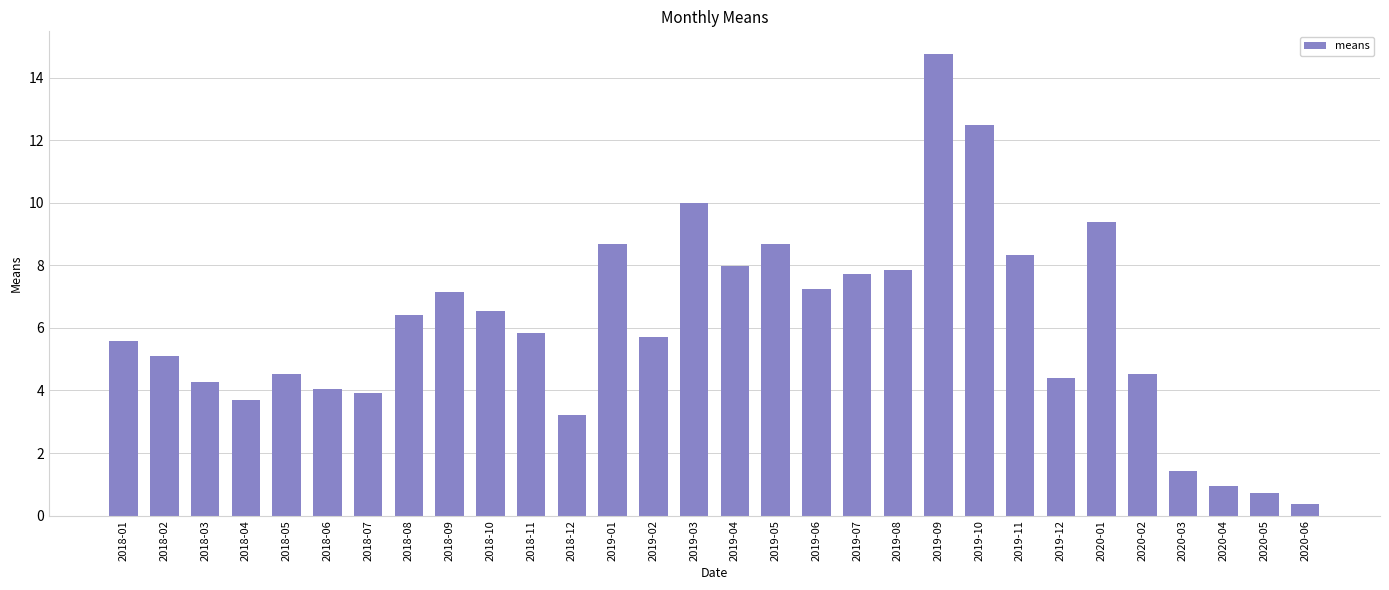

What is the ratio of the value at 2019-05 to the value at 2019-09?

0.6